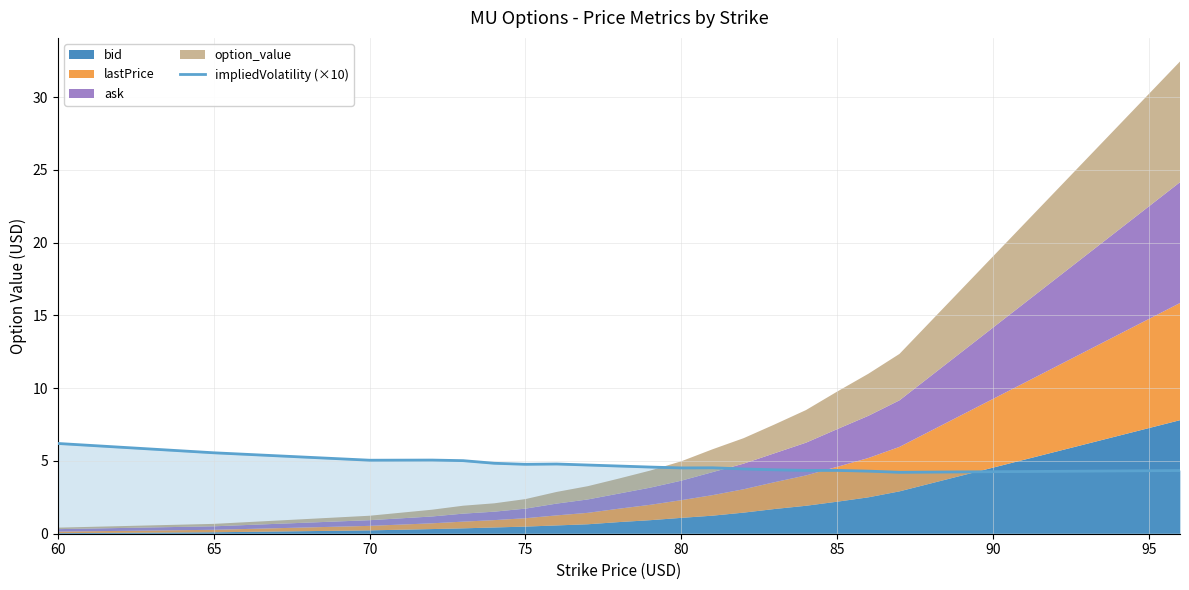

What is the lowest value of the impliedVolatility (×10) series?

4.2